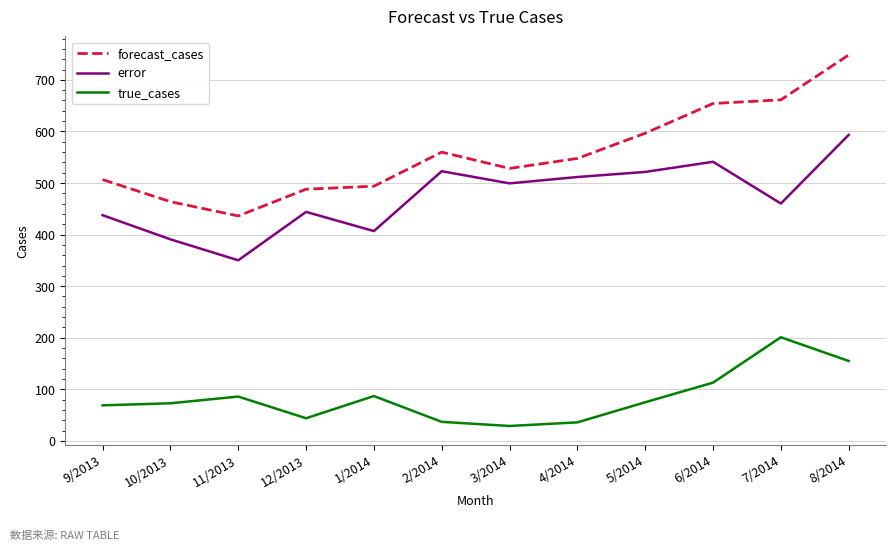

What is the minimum value shown in the chart?

29.0